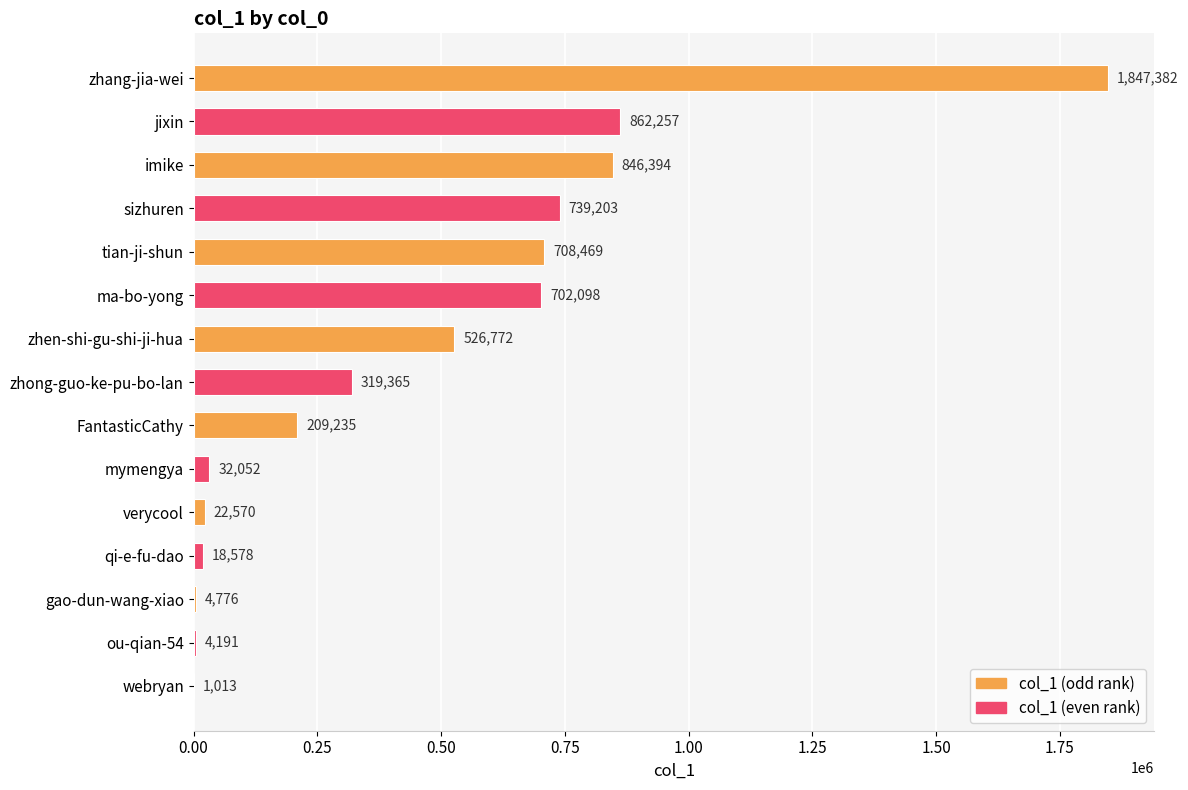

True or false: the data shows 146834 at zhong-guo-ke-pu-bo-lan.

False